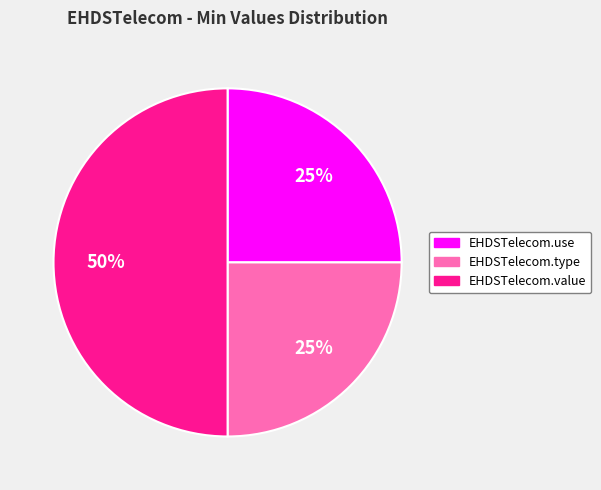

What is the ratio of the value at EHDSTelecom.value to the value at EHDSTelecom.use?

2.0